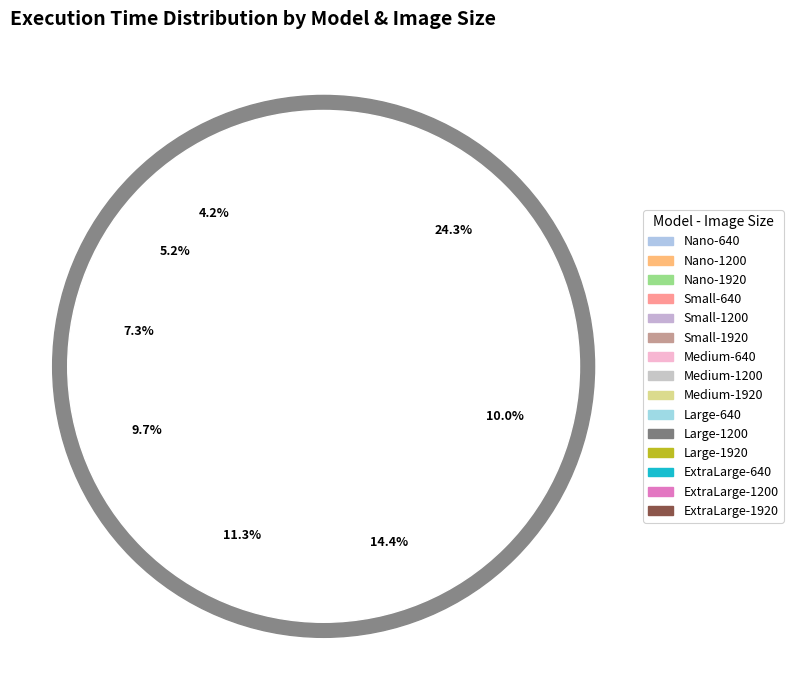

Count the number of slices in the pie.

15